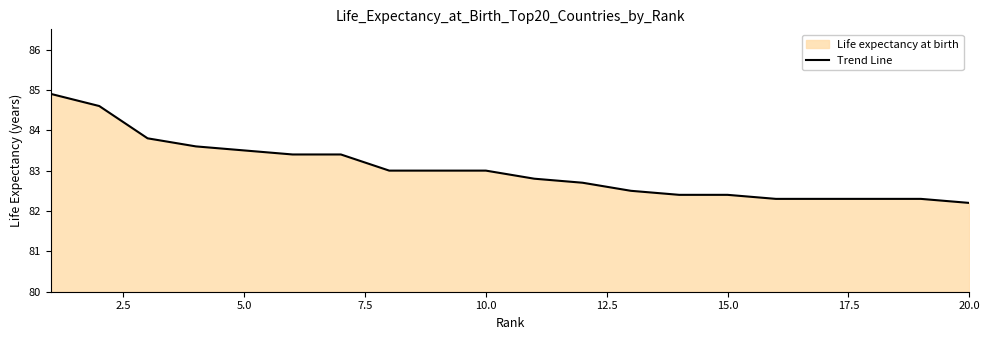

What is the difference between the maximum and minimum values?

2.7